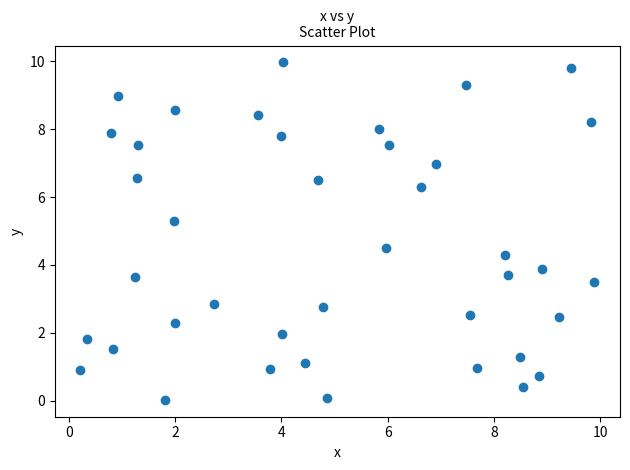

What is the range of Y values (max minus min)?

9.9